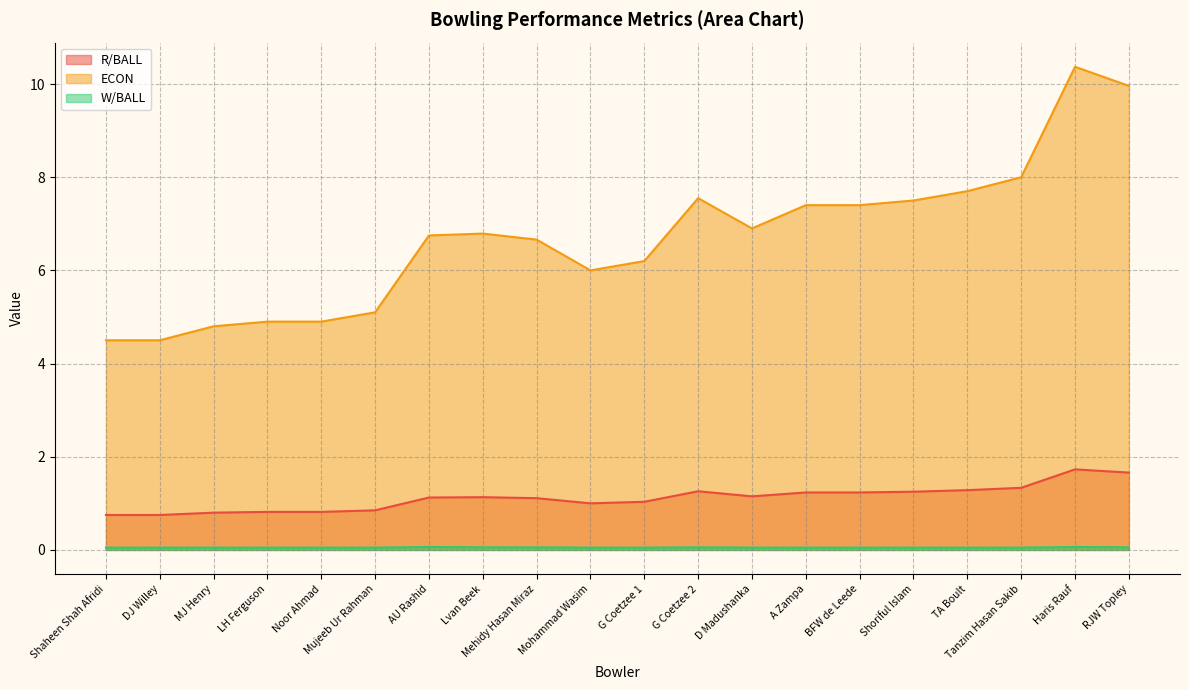

Does the chart display data point markers on the line(s)?

No